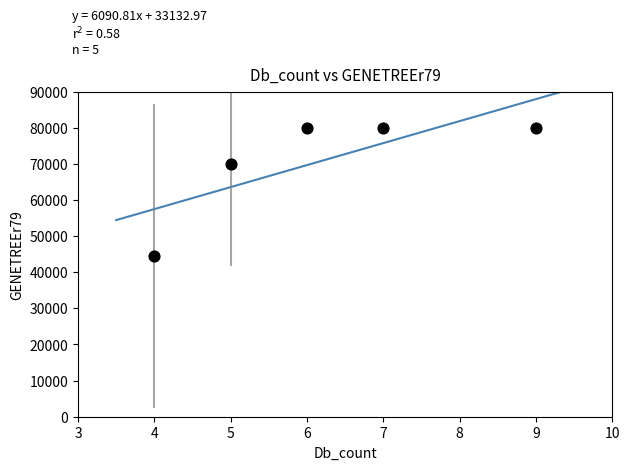

What is the range of X values (max minus min)?

5.0